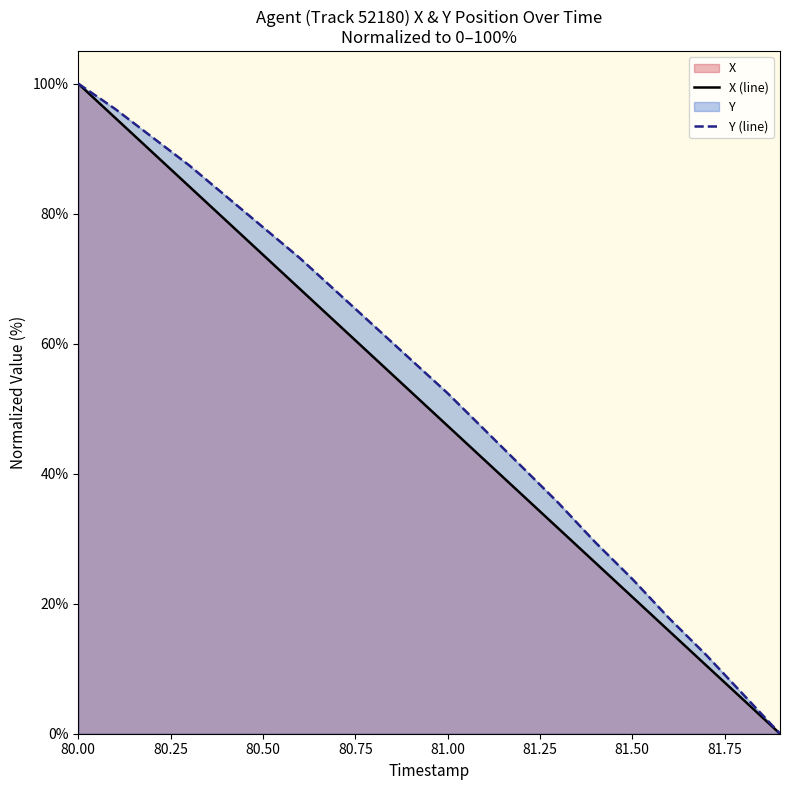

List the series in order of their overall mean, highest first.

Y (line), X (line)